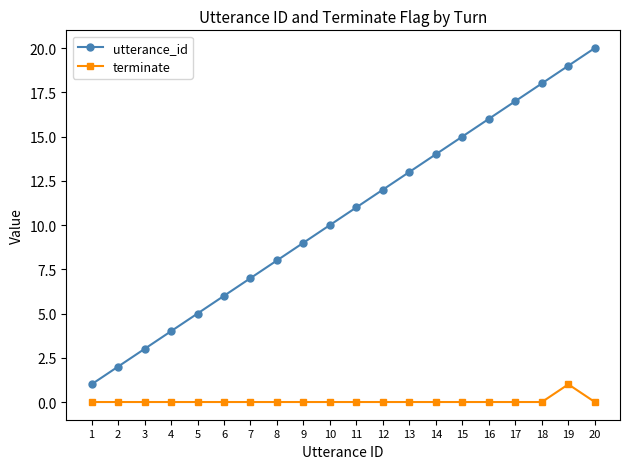

Is the value of terminate at 1 greater than the value of utterance_id at 15?

No